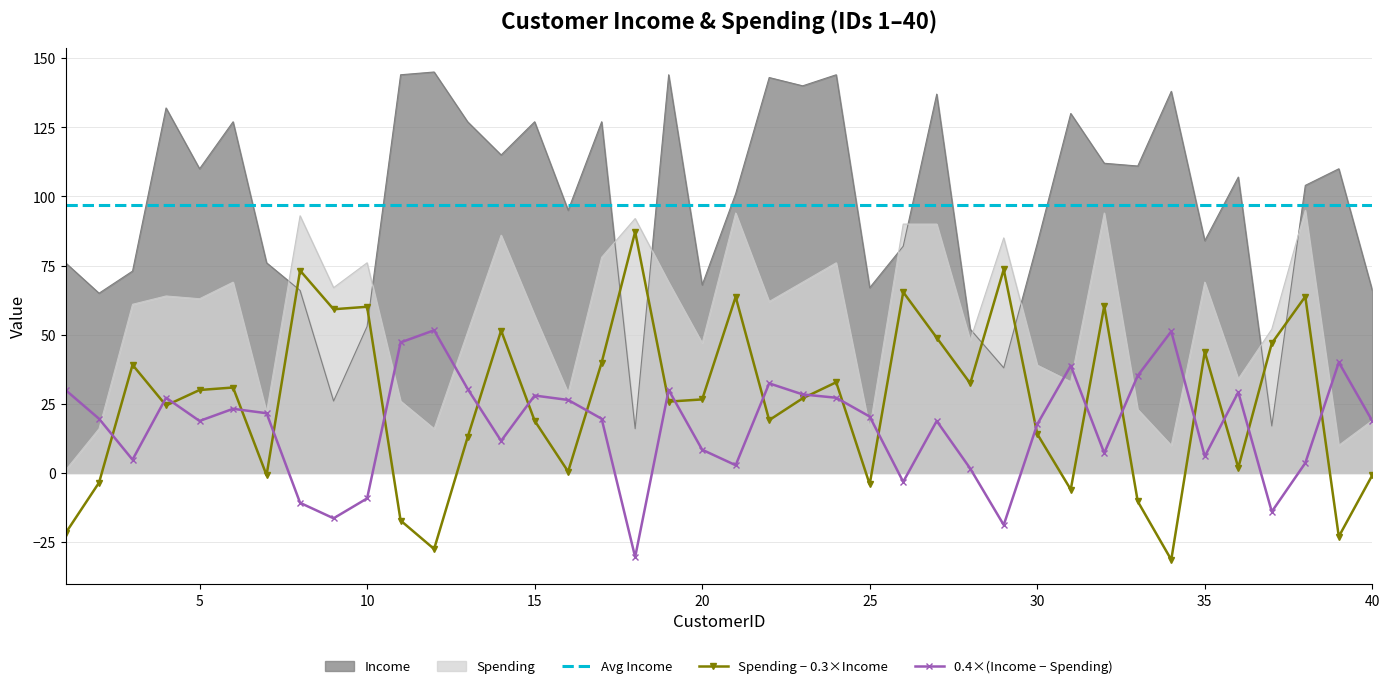

What is the greatest value displayed?

145.0